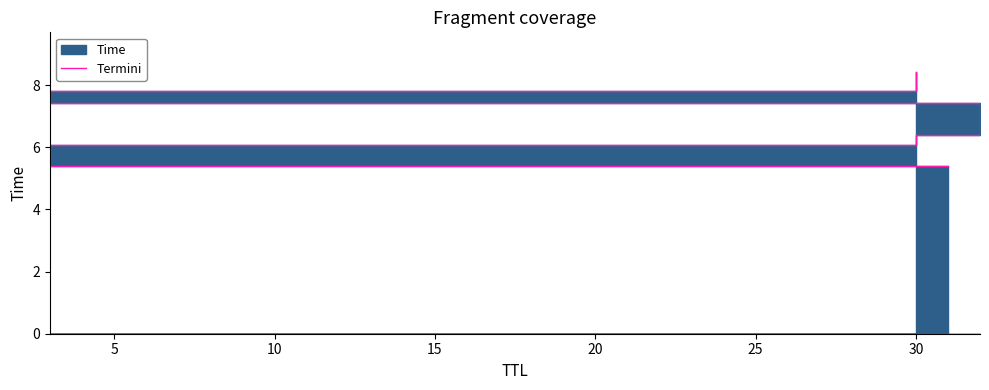

True or false: there are more than 1 points higher than both neighbors.

False